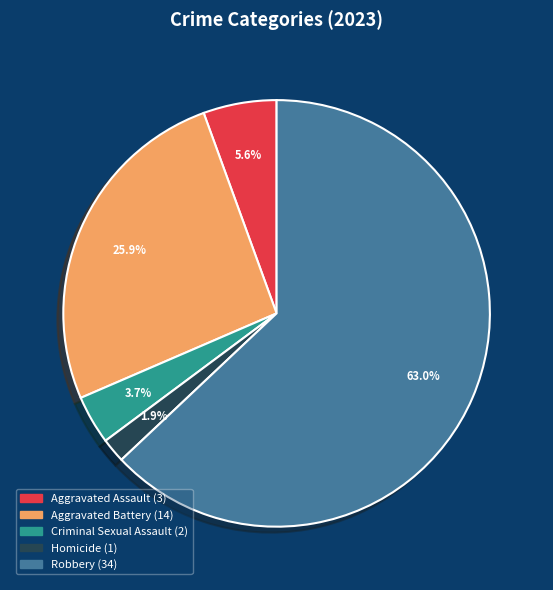

Count the number of slices in the pie.

5